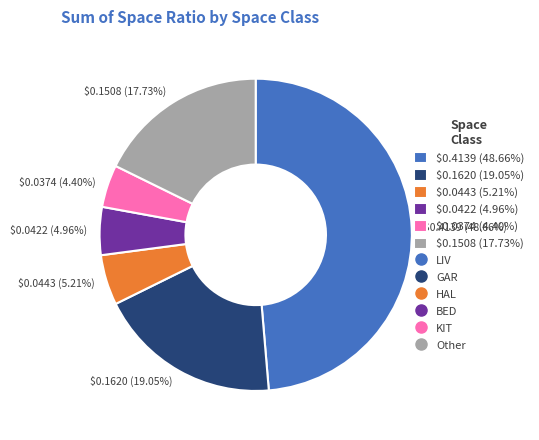

Does $0.0422 (4.96%) represent more than half of the total?

No